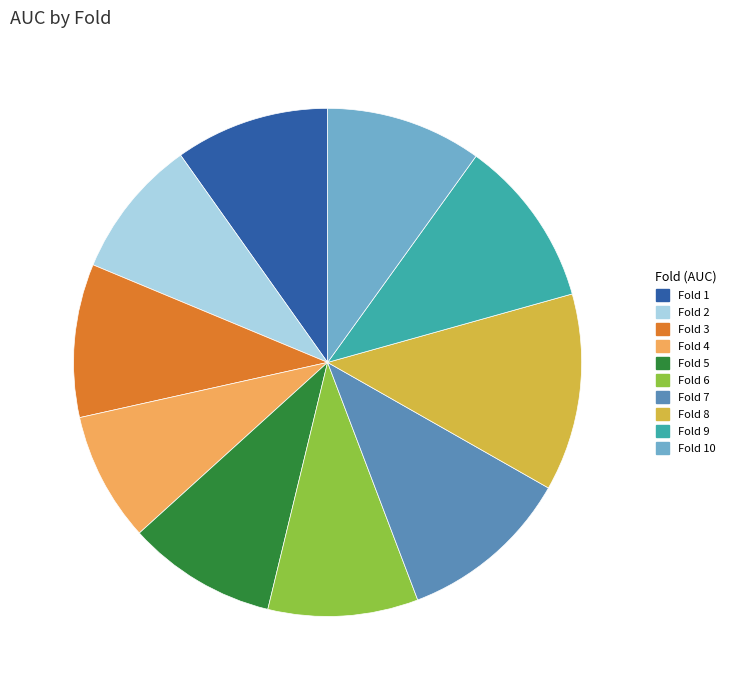

Which has a higher value, Fold 8 or Fold 7?

Fold 8